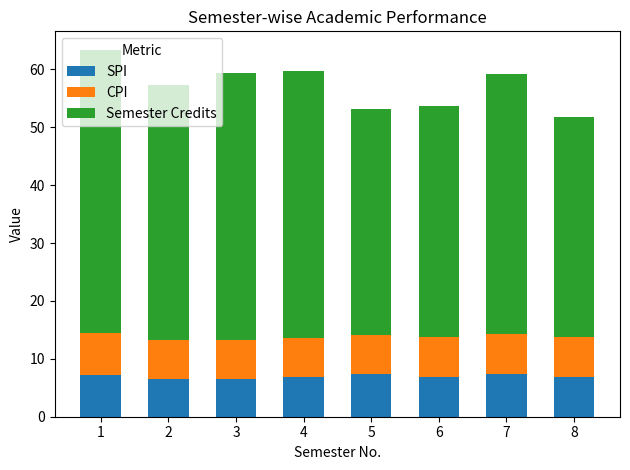

What is the average value of the SPI series?

6.9